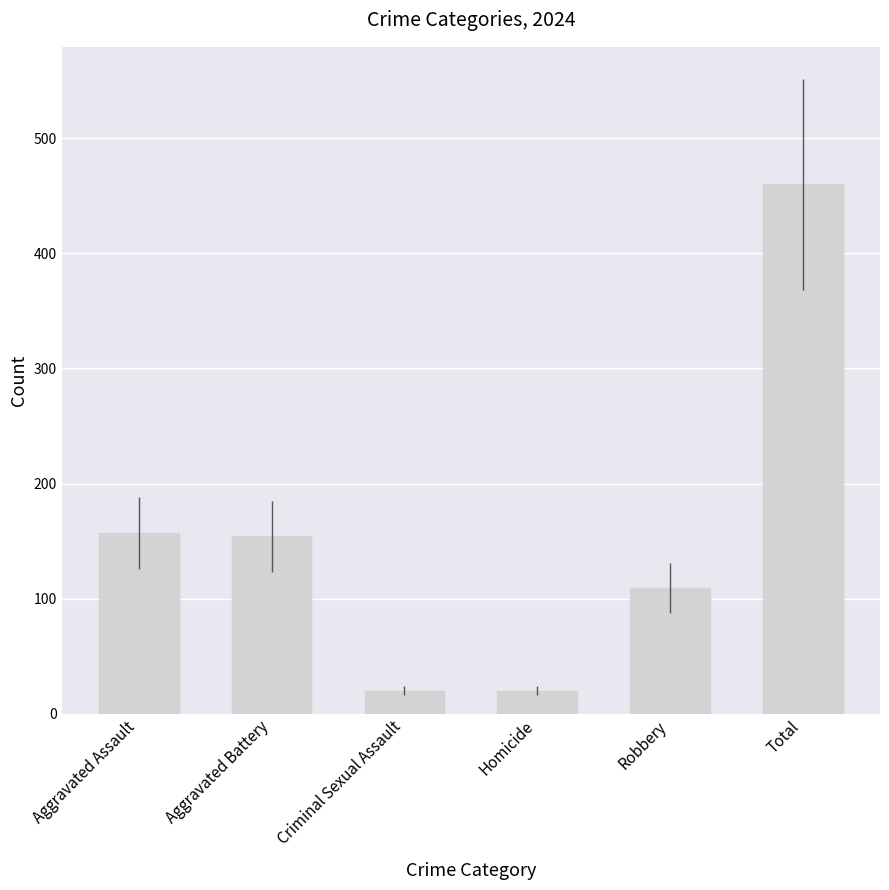

The value at Robbery is 158. True or false?

False